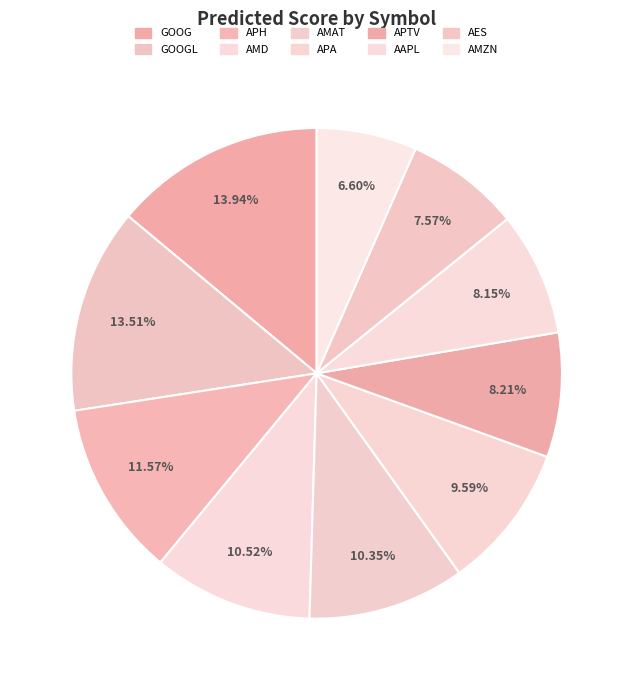

Which slice is the largest?

GOOG